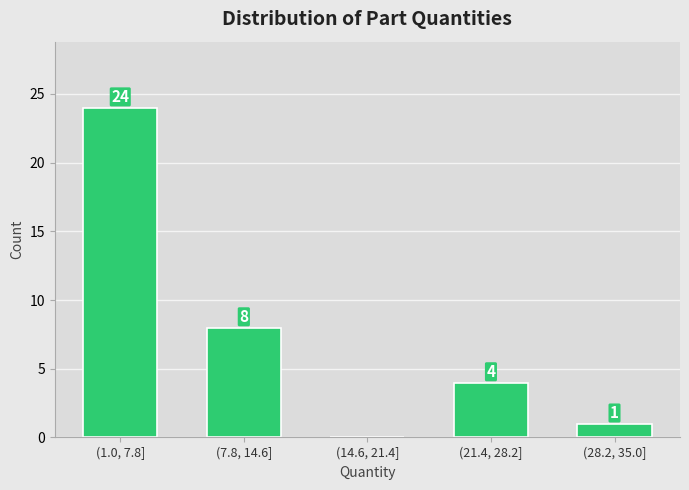

Reading left to right, transcribe all the data shown in this chart.

(1.0, 7.8]=24	(7.8, 14.6]=8	(14.6, 21.4]=0	(21.4, 28.2]=4	(28.2, 35.0]=1